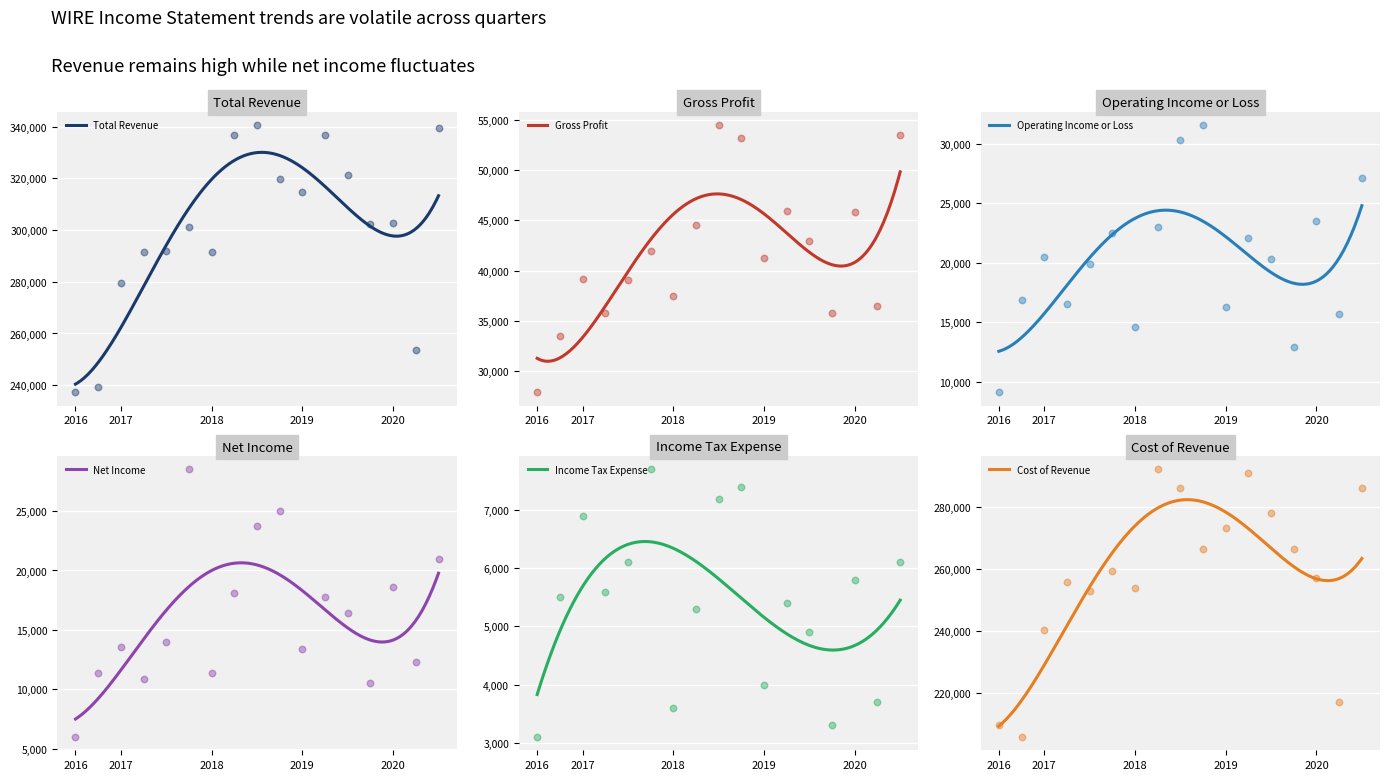

Which series has the largest total across all categories?

Total Revenue